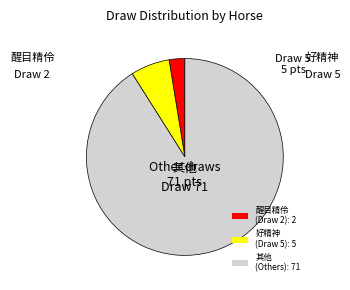

What is the ratio of the value at 其他 (Others): 71 to the value at 好精神 (Draw 5): 5?

14.2